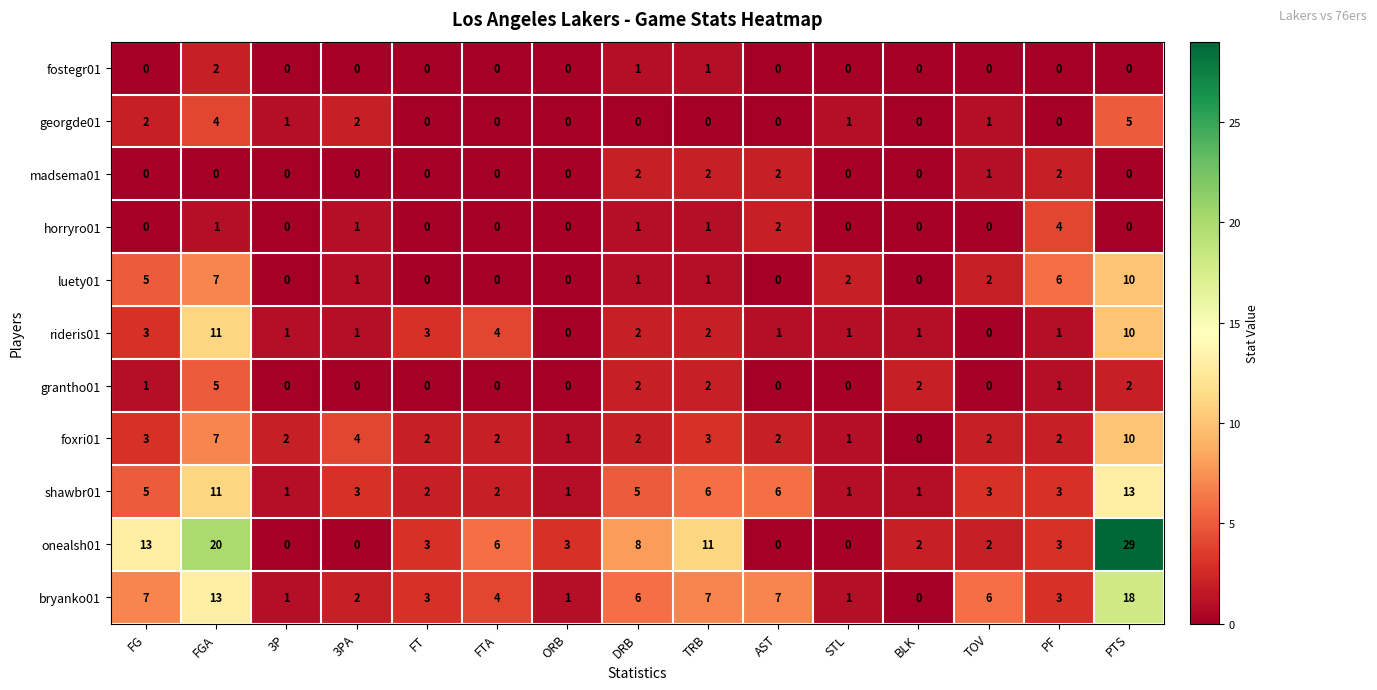

Which series has the widest spread of values?

onealsh01